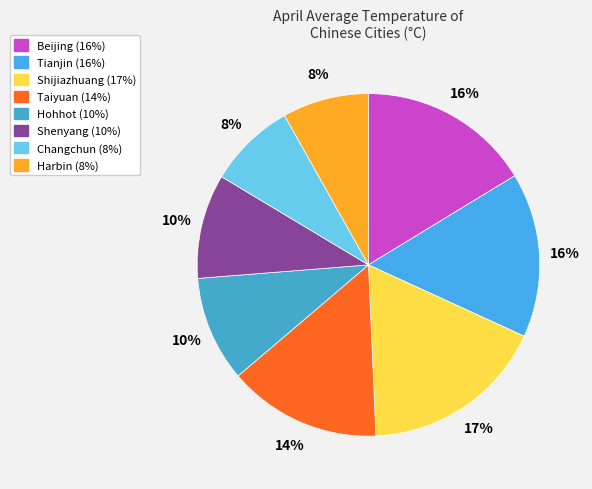

How many slices are in this pie chart?

8